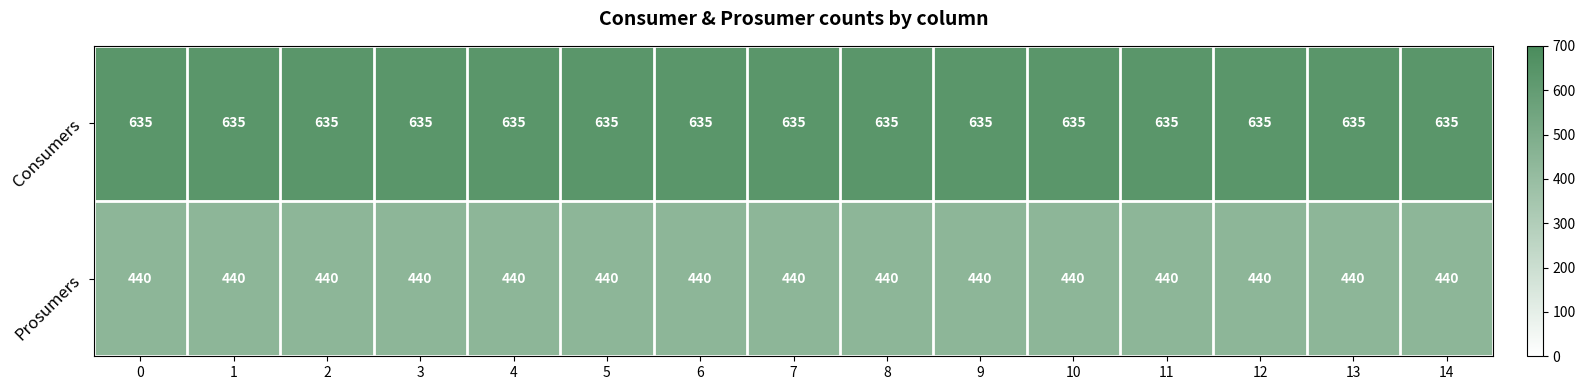

Rank the series at 3 from highest to lowest value.

Consumers, Prosumers